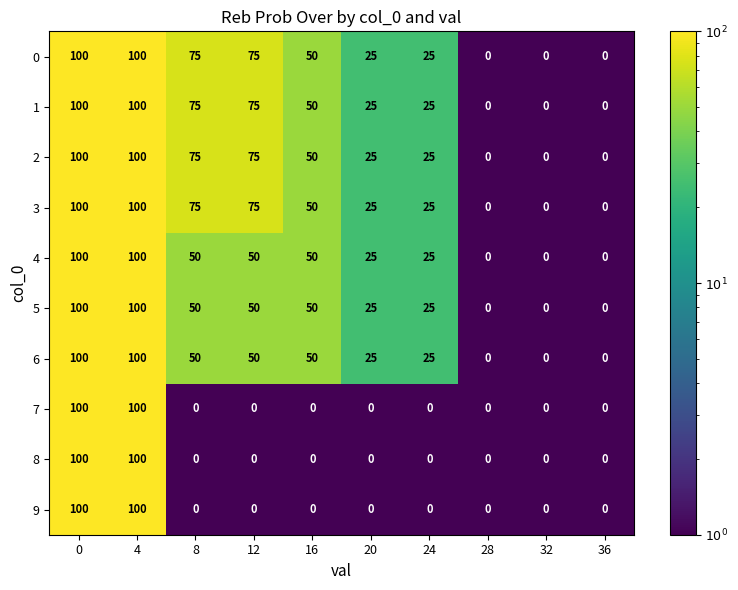

What is the greatest value displayed?

100